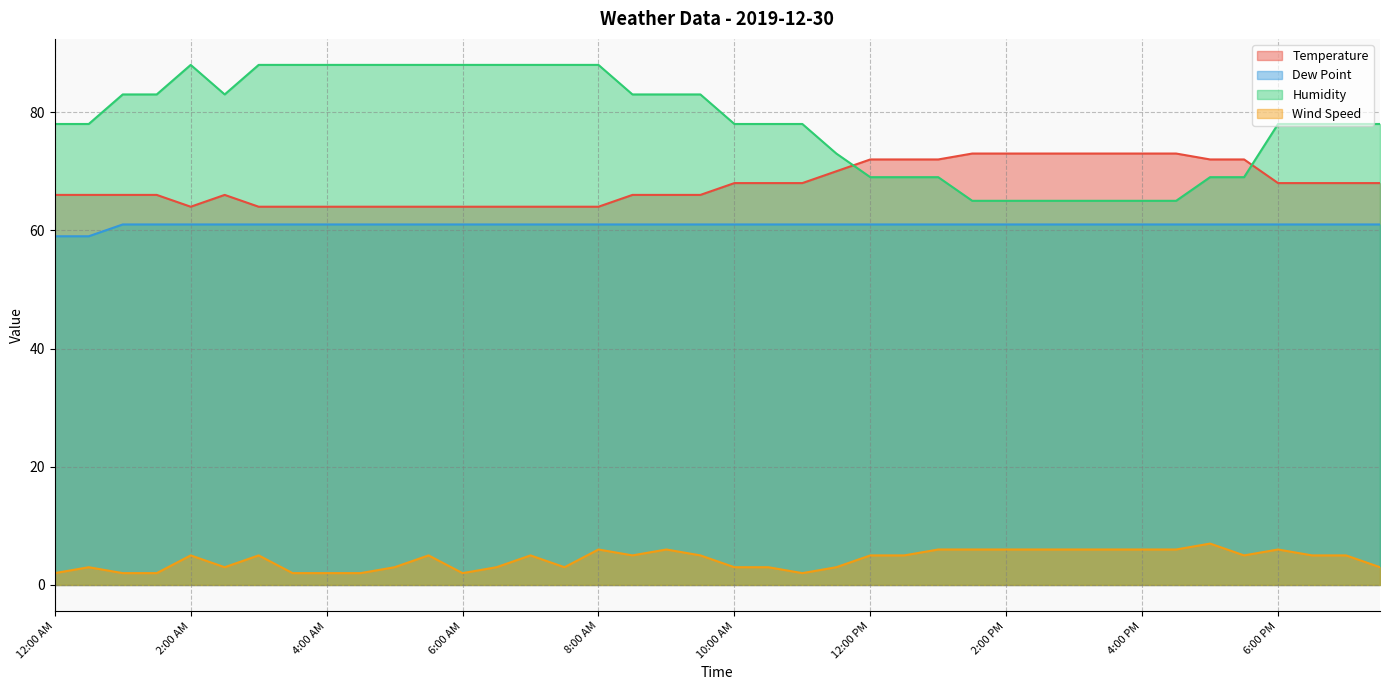

List the series in order of their peak value, lowest first.

Wind Speed, Dew Point, Temperature, Humidity